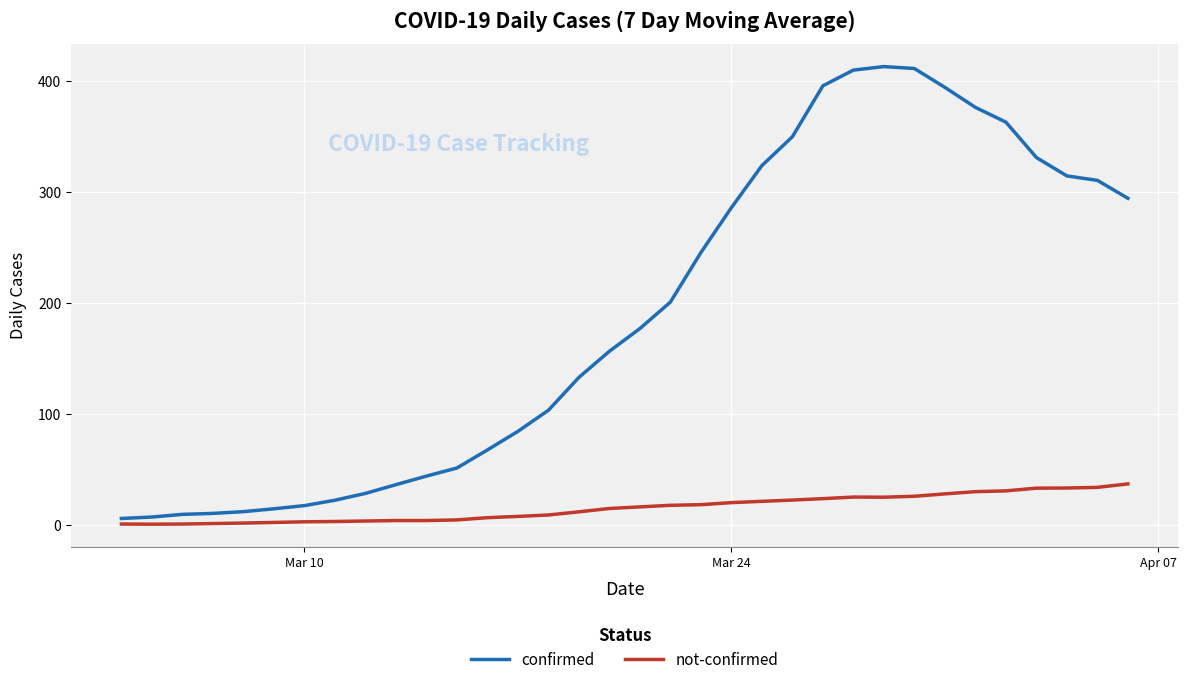

True or false: not-confirmed and confirmed cross at least once.

False